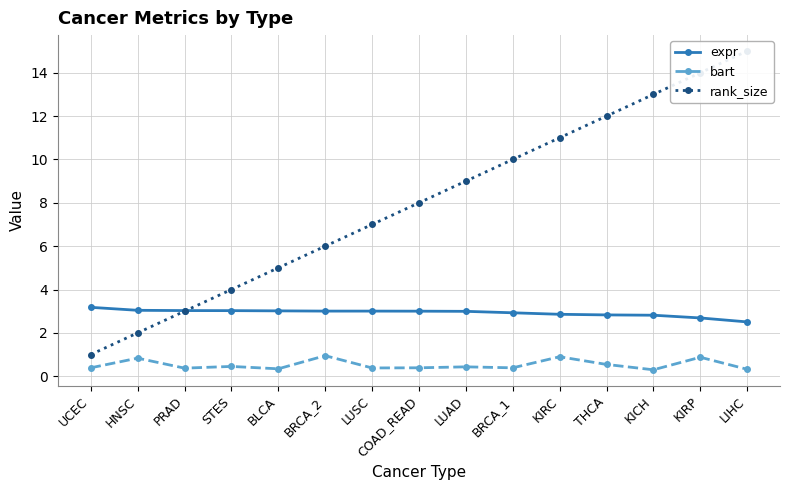

What is the difference between the highest and lowest values at LIHC?

14.7